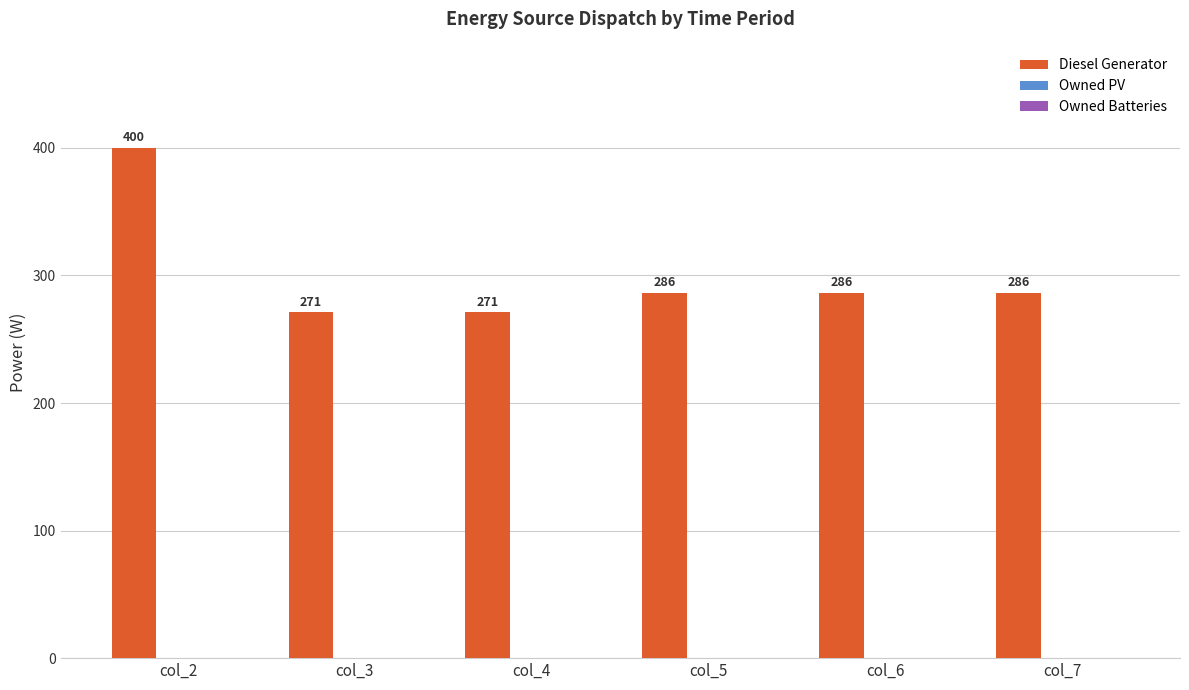

Which label corresponds to the largest value in the chart?

col_2